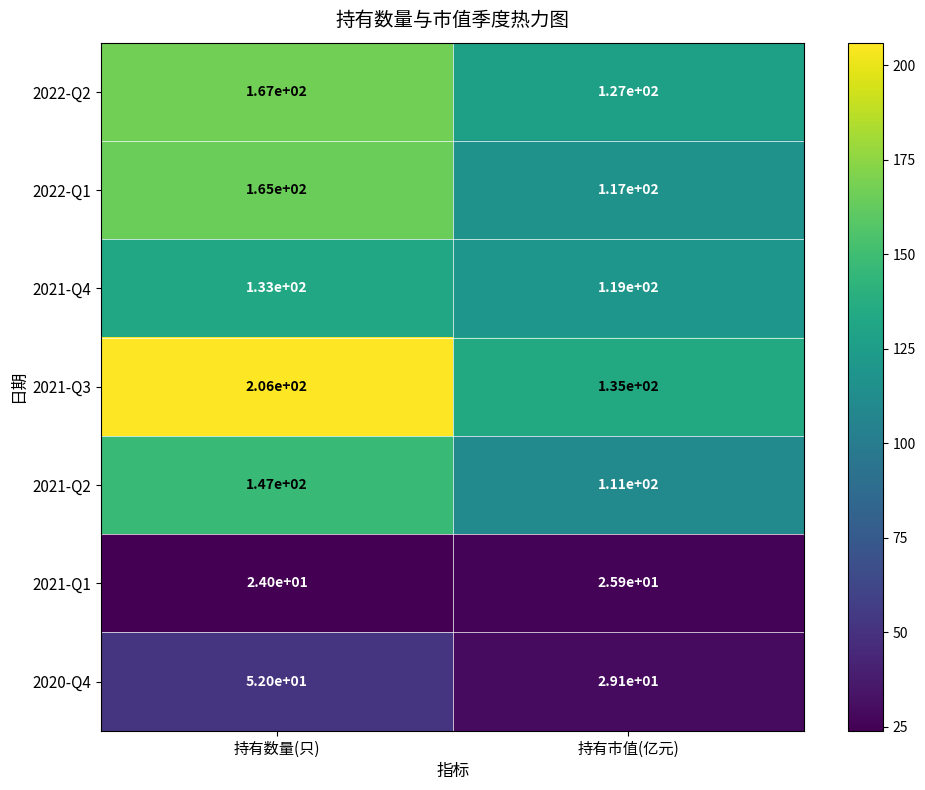

At which category is the sum across all series the highest?

持有数量(只)